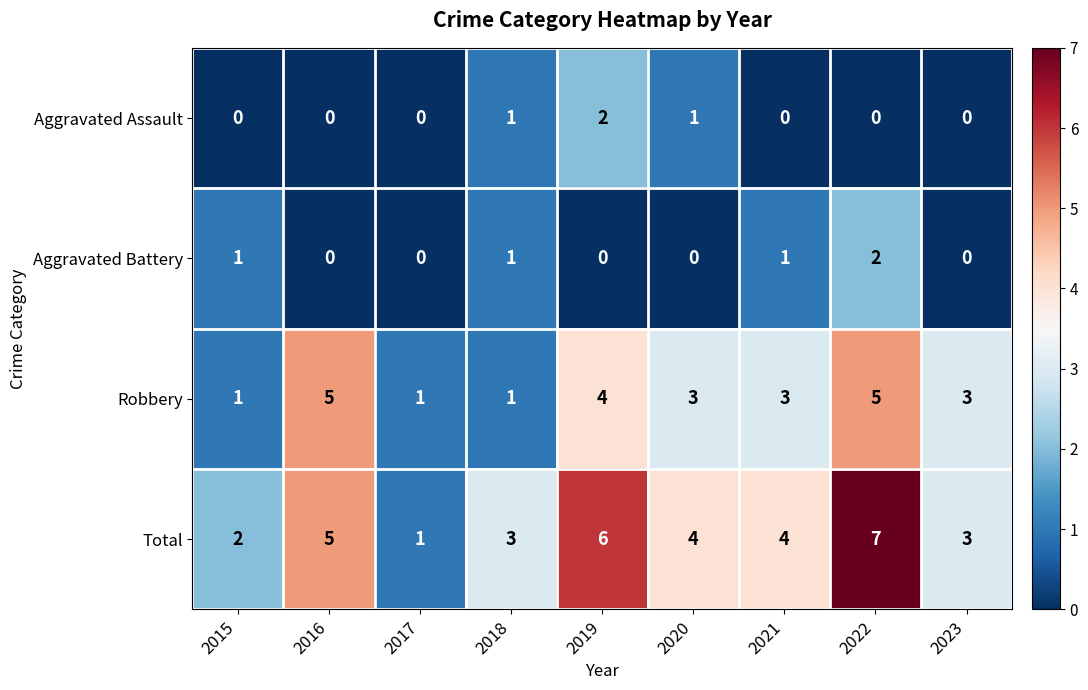

True or false: Aggravated Assault has a value of 1 at 2022.

False